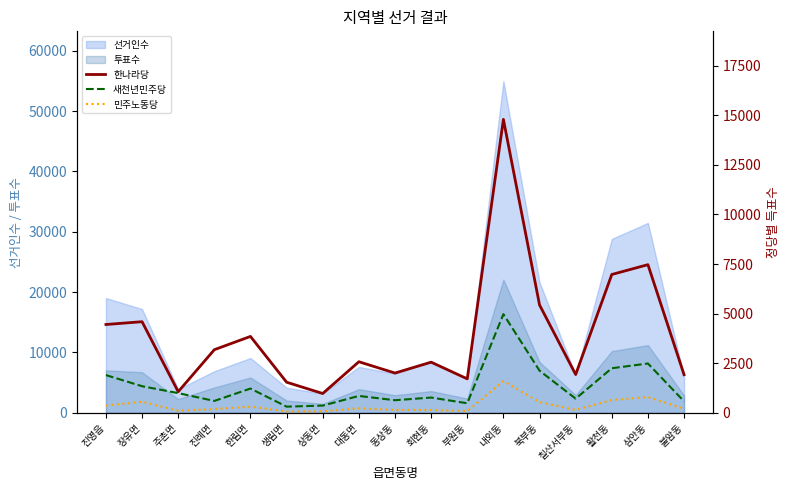

Reading left to right, what are all the values shown in this chart?

한나라당: 4452	4593	1065	3182	3851	1543	974	2575	2005	2553	1713	14791	5438	1931	6973	7468	1921
새천년민주당: 1902	1342	993	600	1223	312	365	852	635	770	482	4974	2124	714	2248	2486	578
민주노동당: 364	559	105	188	313	69	76	225	148	143	90	1602	539	148	645	793	206